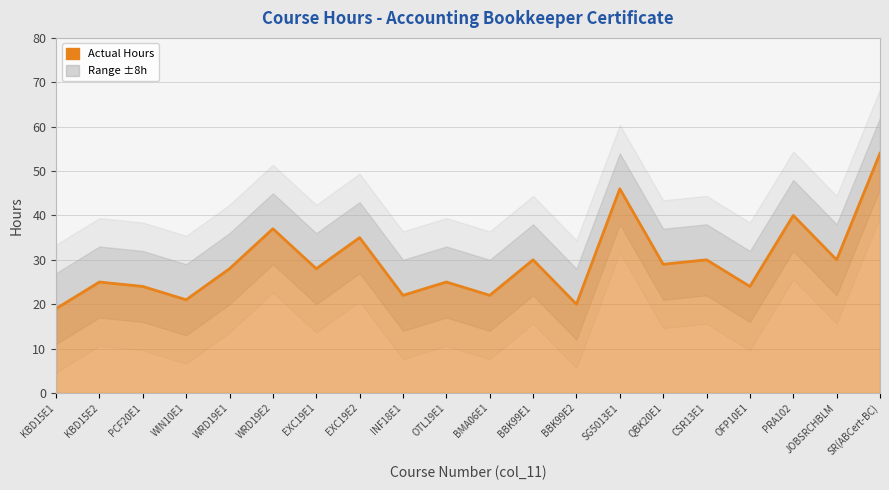

What is the value of the 14th point from the left?

46